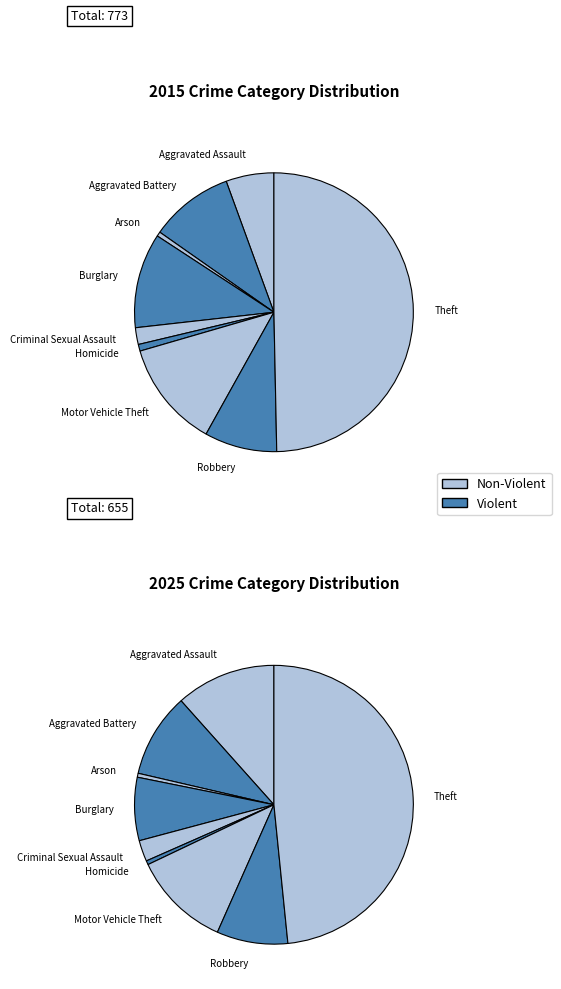

What percentage is the Robbery slice, to the nearest percent?

8%